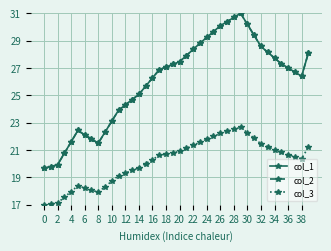

True or false: col_3 and col_1 cross at least once.

False